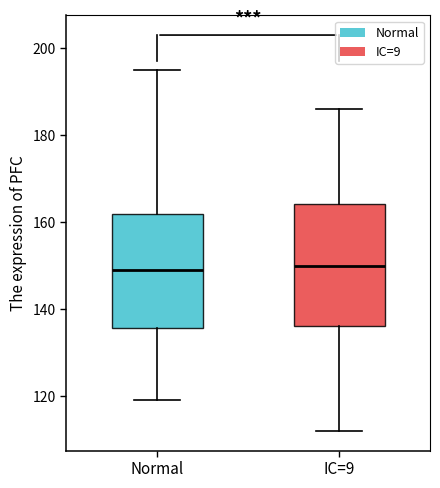

Reading left to right, transcribe this box plot: for each box, give where its median line is, the range the box spans, and where its two whiskers end, as read against the y-axis. The values are not printed on the chart, so give them approximately, as read against the axis.

Normal: median 150, box 136 to 162, whiskers 120 to 196
IC=9: median 150, box 136 to 164, whiskers 112 to 186